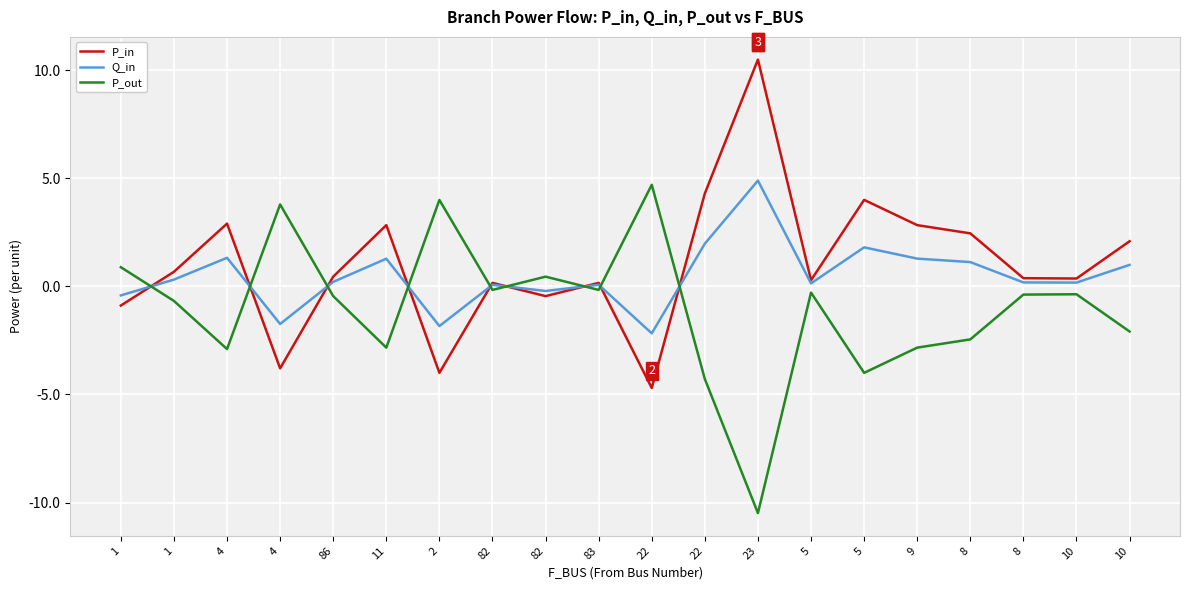

True or false: P_in has a value of 3.2 at 8.

False